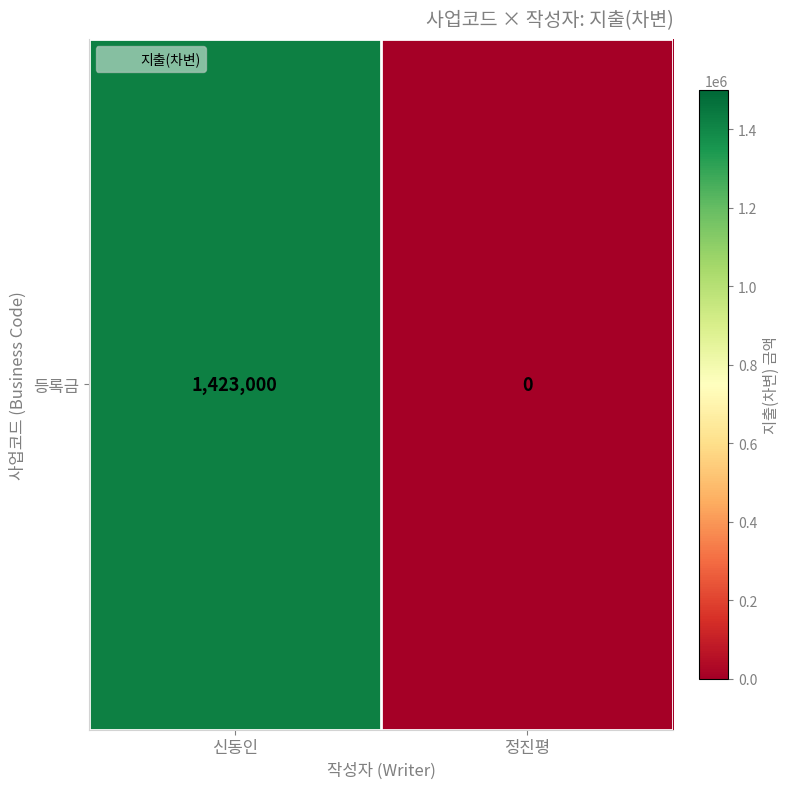

Reading right to left, extract all data points from this chart.

정진평=0	신동인=1423000